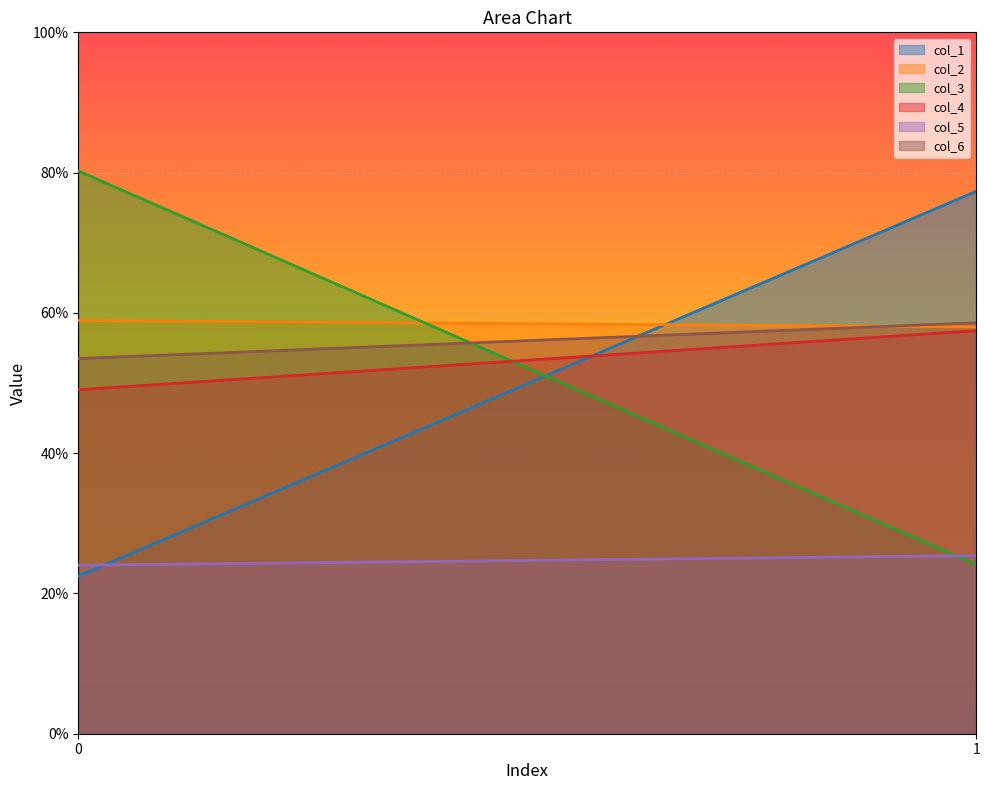

Reading left to right, extract all data points from this chart.

col_1: 22.5	77.3
col_2: 58.9	58.0
col_3: 80.2	24.1
col_4: 49.0	57.5
col_5: 24.0	25.4
col_6: 53.5	58.6